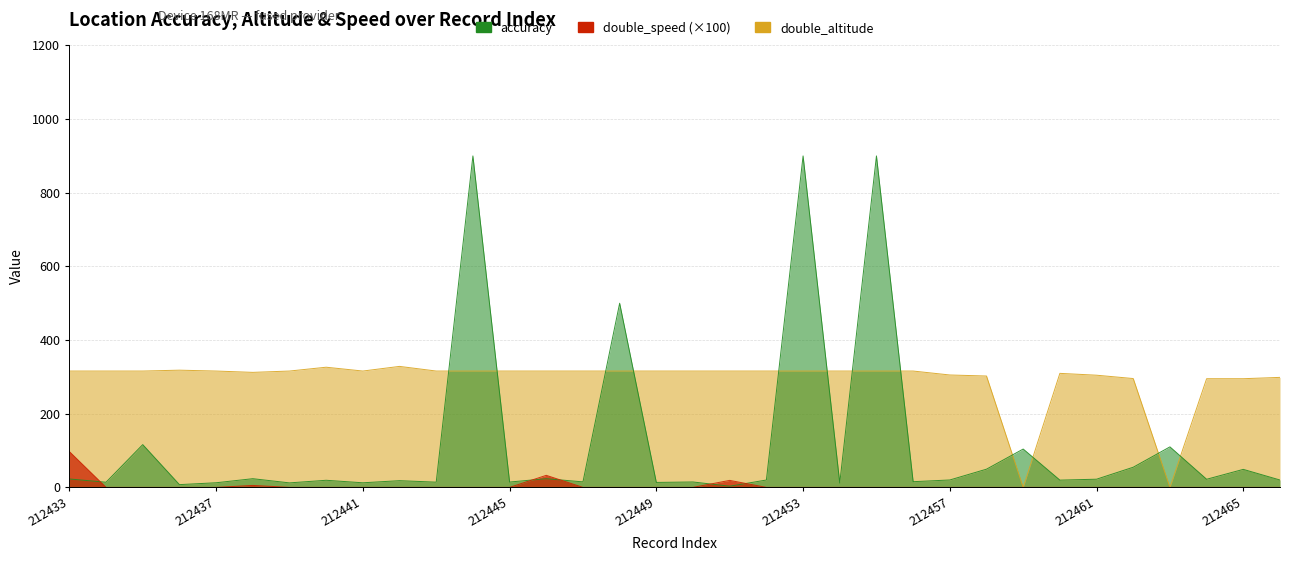

Reading left to right, transcribe all the data shown in this chart.

accuracy: 22.8	14.0	116.1	7.5	12.6	23.6	12.2	19.3	12.5	18.2	14.2	900.0	14.5	23.6	15.0	500.0	13.4	14.7	3.2	20.0	900.0	11.7	900.0	15.5	20.1	49.4	104.1	19.7	22.2	54.7	110.0	22.0	48.9	20.0
double_altitude: 315.9	315.9	315.9	318.3	315.9	312.3	315.9	326.3	315.9	328.5	315.9	315.9	315.9	315.9	315.9	315.9	315.9	315.9	315.9	315.9	315.9	315.9	315.9	315.9	305.2	302.4	0.0	309.6	304.6	295.5	0.0	295.1	295.1	298.7
double_speed: 97.2	0.0	0.0	0.0	0.0	5.3	0.0	0.0	0.0	0.0	0.0	0.0	0.0	32.7	0.0	0.0	0.0	0.0	19.0	0.0	0.0	0.0	0.0	0.0	0.0	0.0	0.0	0.0	0.0	0.0	0.0	0.0	0.0	0.0